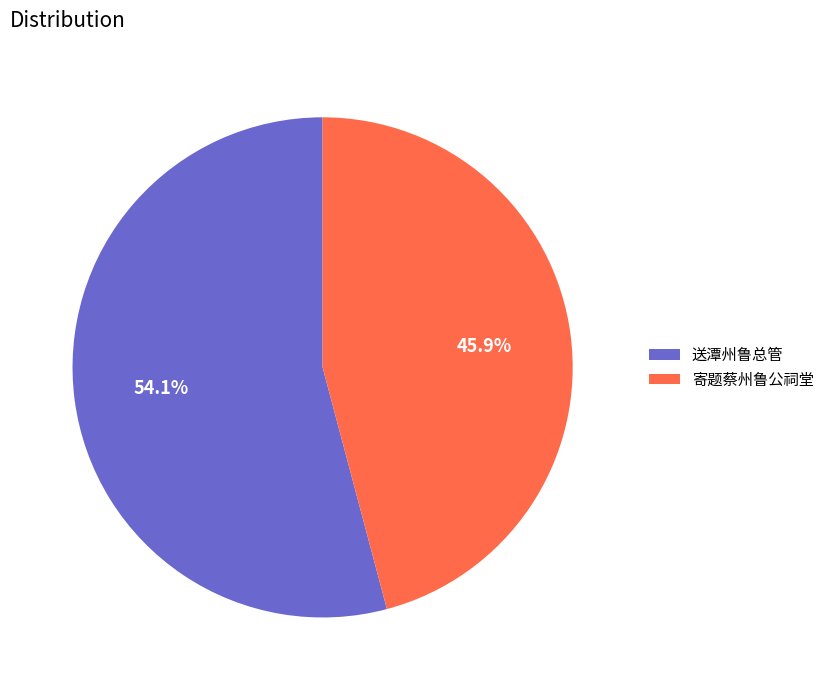

Between 送潭州鲁总管 and 寄题蔡州鲁公祠堂, which is larger?

送潭州鲁总管